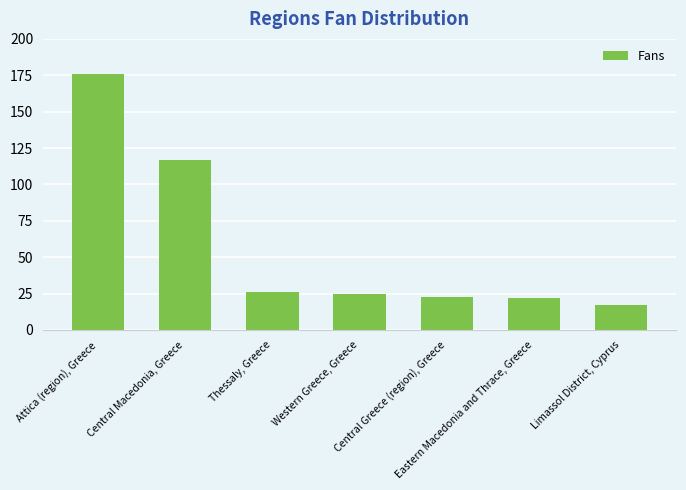

List the labels in order of value, smallest first.

Limassol District, Cyprus, Eastern Macedonia and Thrace, Greece, Central Greece (region), Greece, Western Greece, Greece, Thessaly, Greece, Central Macedonia, Greece, Attica (region), Greece